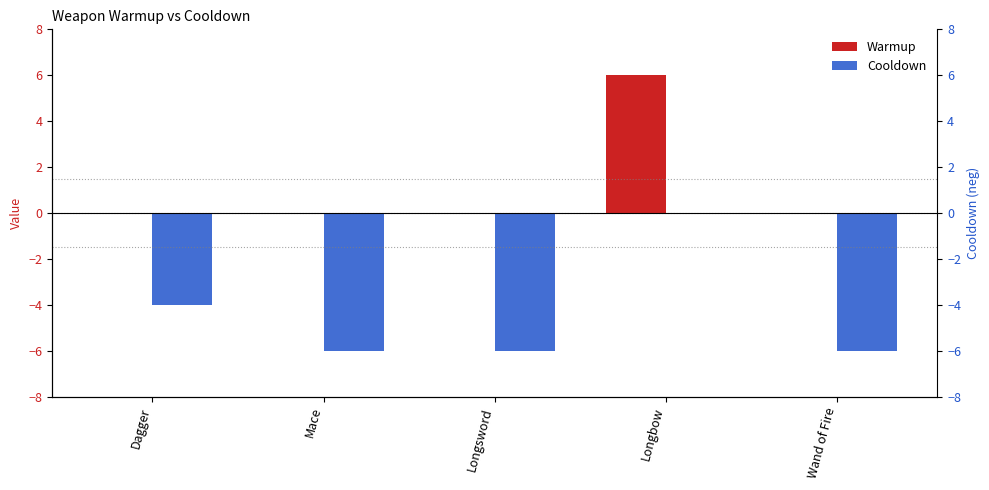

Reading left to right, transcribe all the data shown in this chart.

Warmup: Dagger=0	Mace=0	Longsword=0	Longbow=6	Wand of Fire=0
Cooldown: Dagger=-4	Mace=-6	Longsword=-6	Longbow=0	Wand of Fire=-6